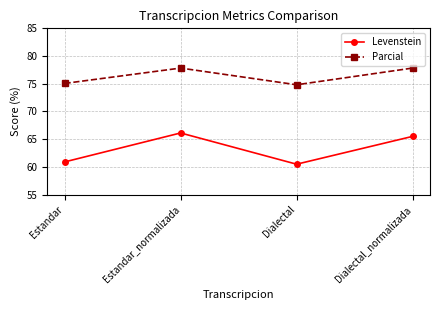

Does the chart display data point markers on the line(s)?

Yes